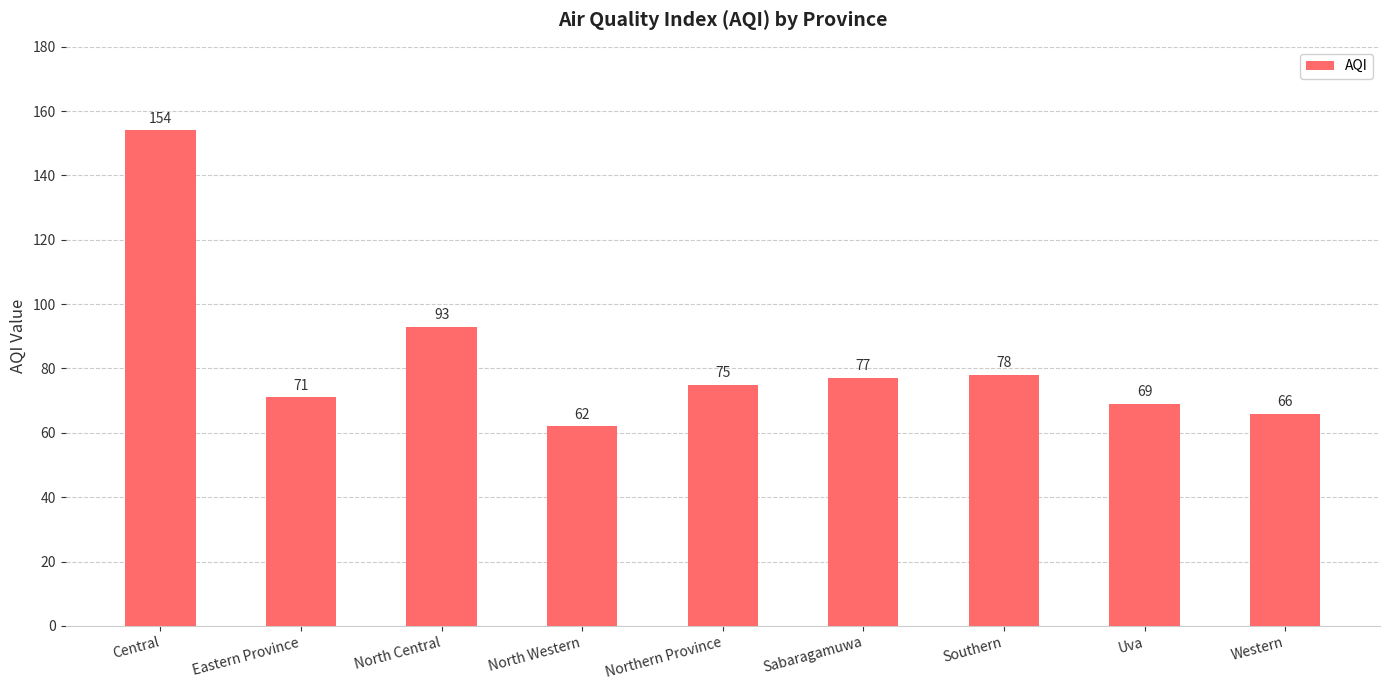

How many data points does each series have?

9